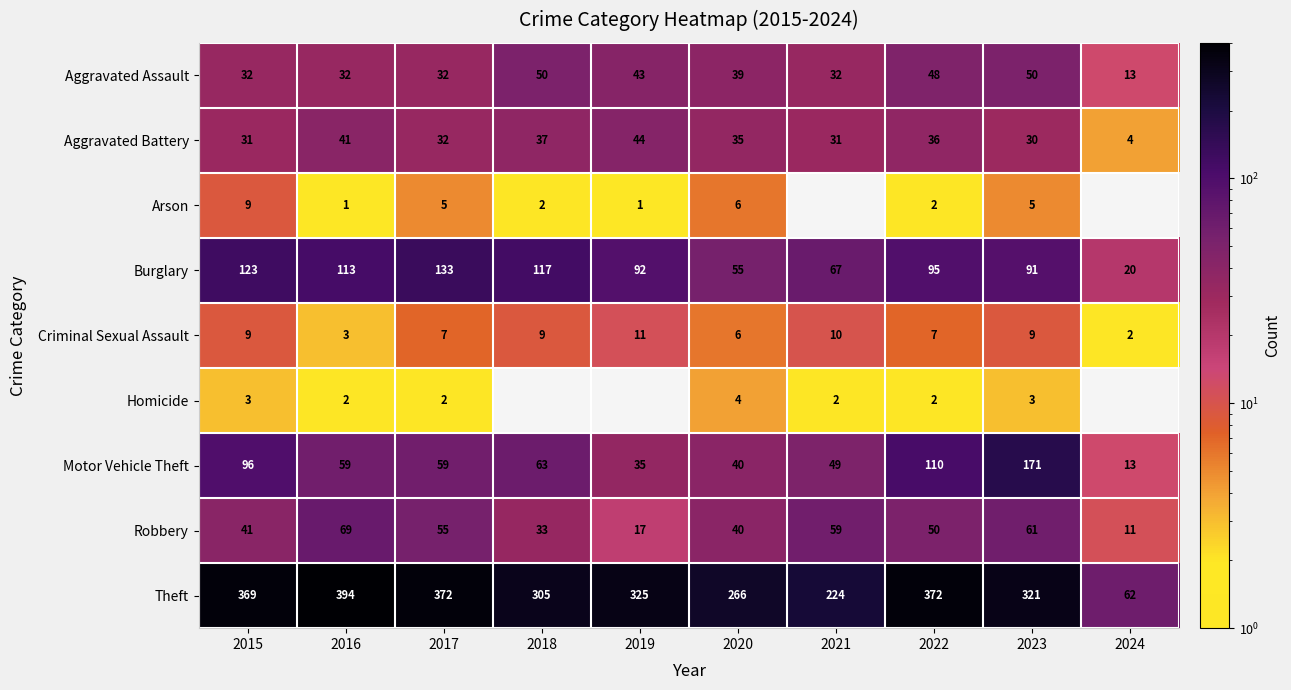

Is it true that Aggravated Assault equals 32 at 2017?

True